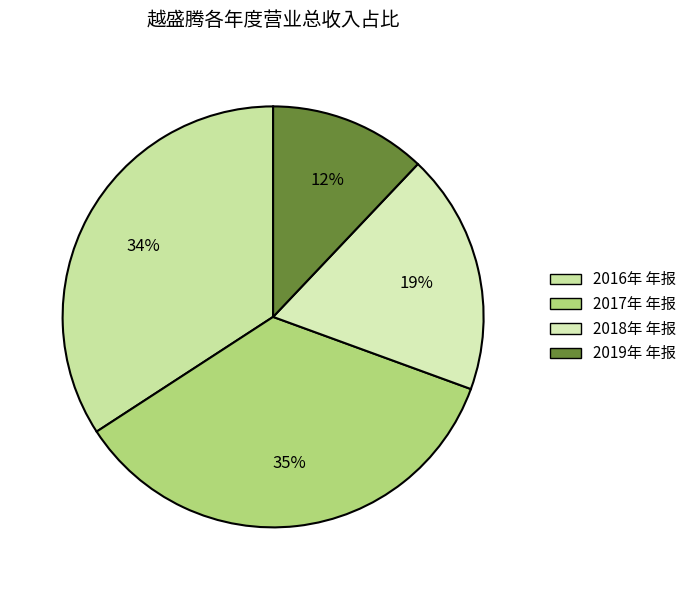

To the nearest percent, what is the difference between the largest and smallest slice percentages?

23%